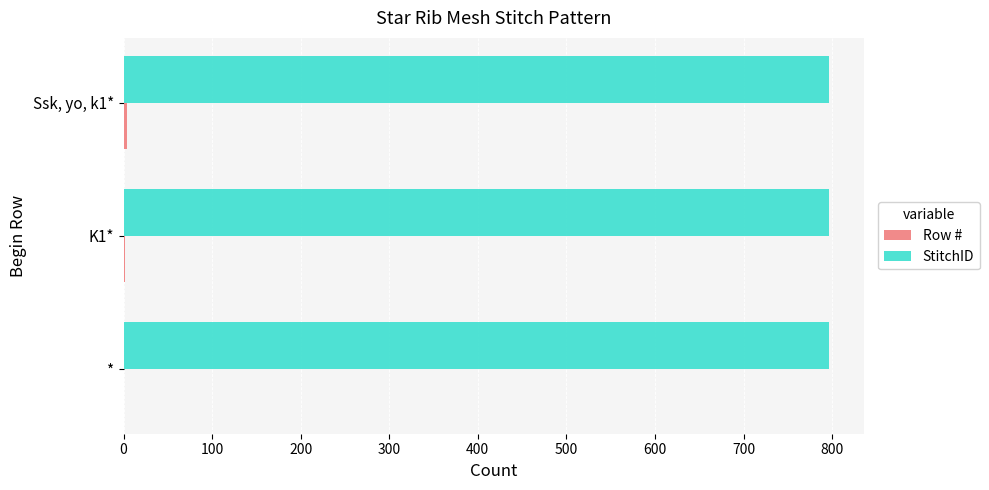

True or false: StitchID has a value of 1069 at *.

False